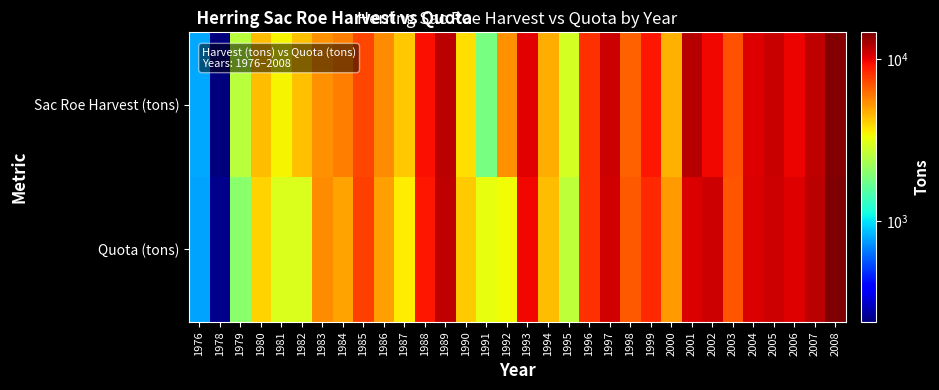

Which has a higher value, 1984 or 1976?

1984